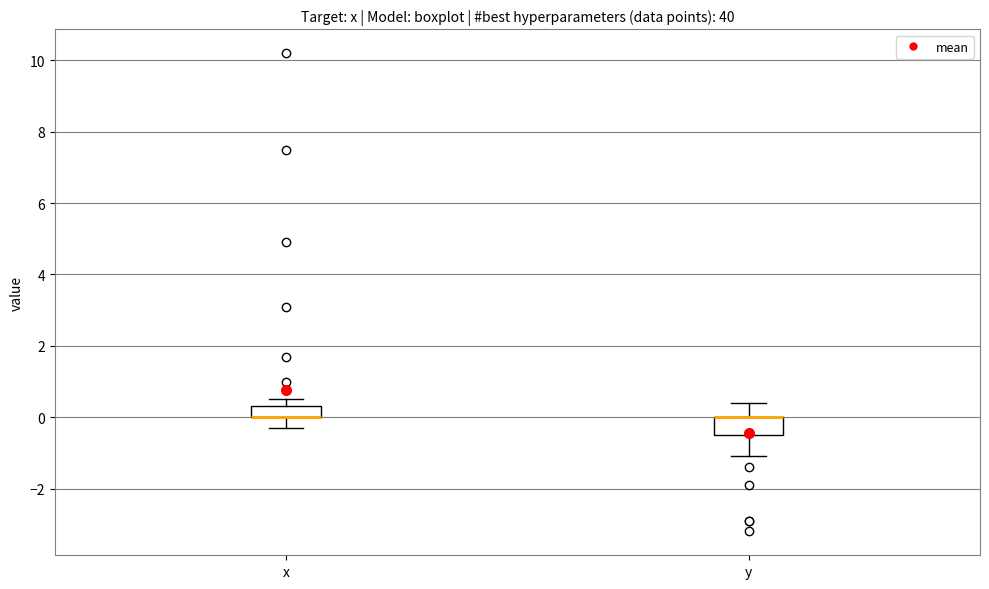

Where does the lower whisker of the box for x end on the y-axis? The values are not printed on the chart, so give them approximately, as read against the axis.

-0.2